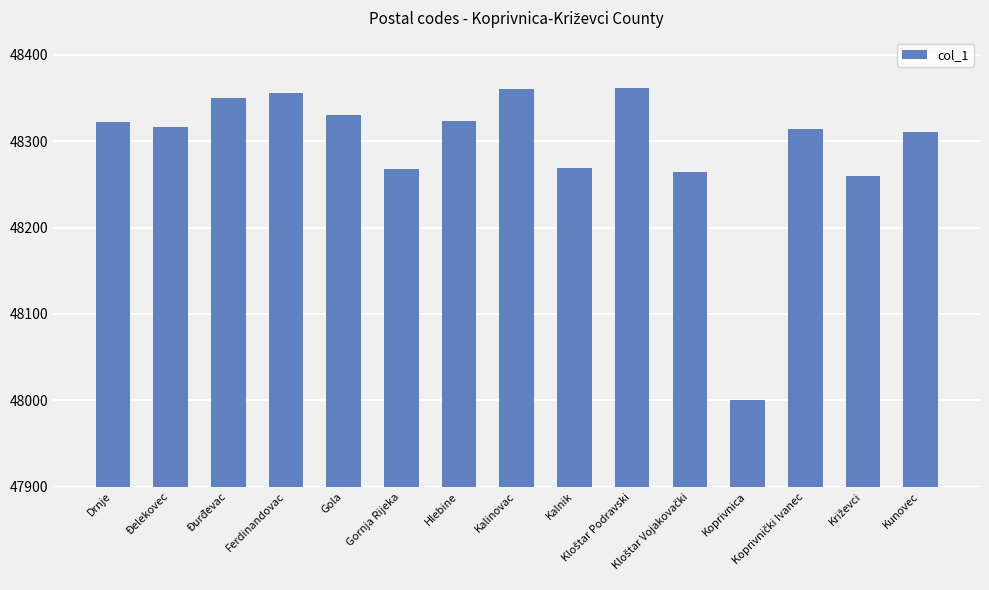

What is the smallest value displayed?

48000